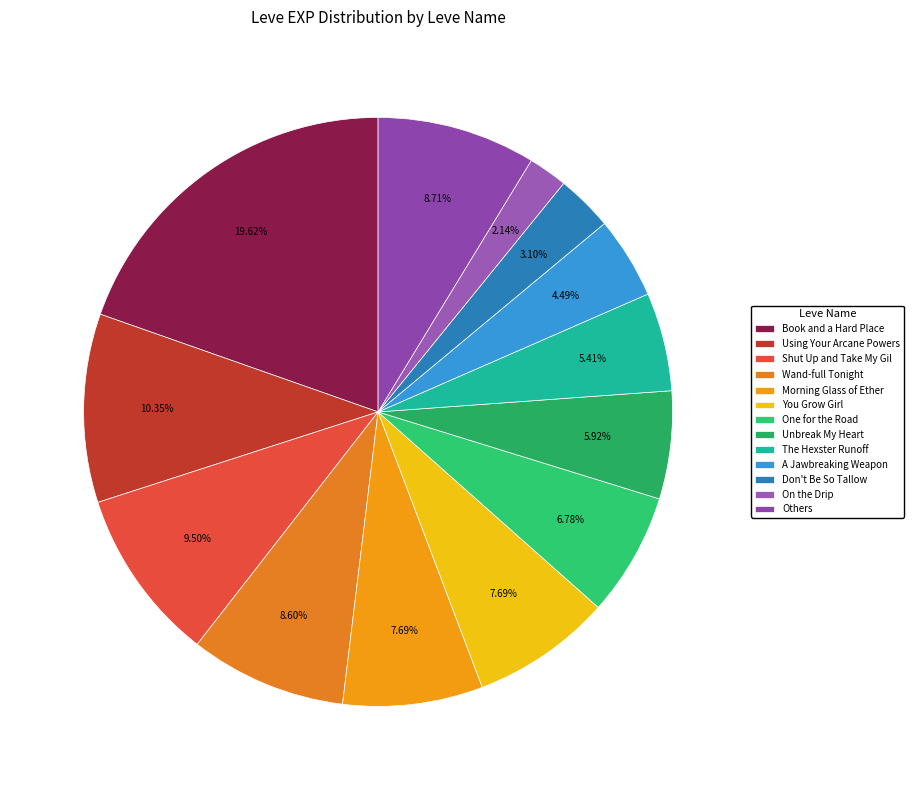

Which category has the smallest portion of the pie?

On the Drip